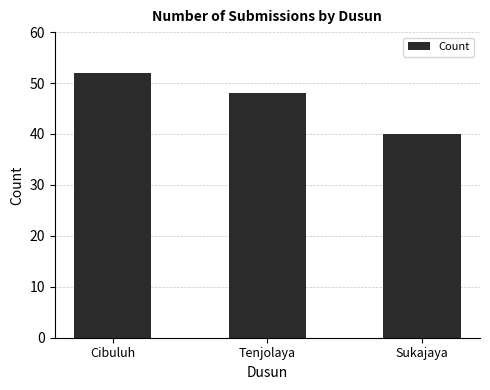

What is the value of the 1st bar from the left?

52